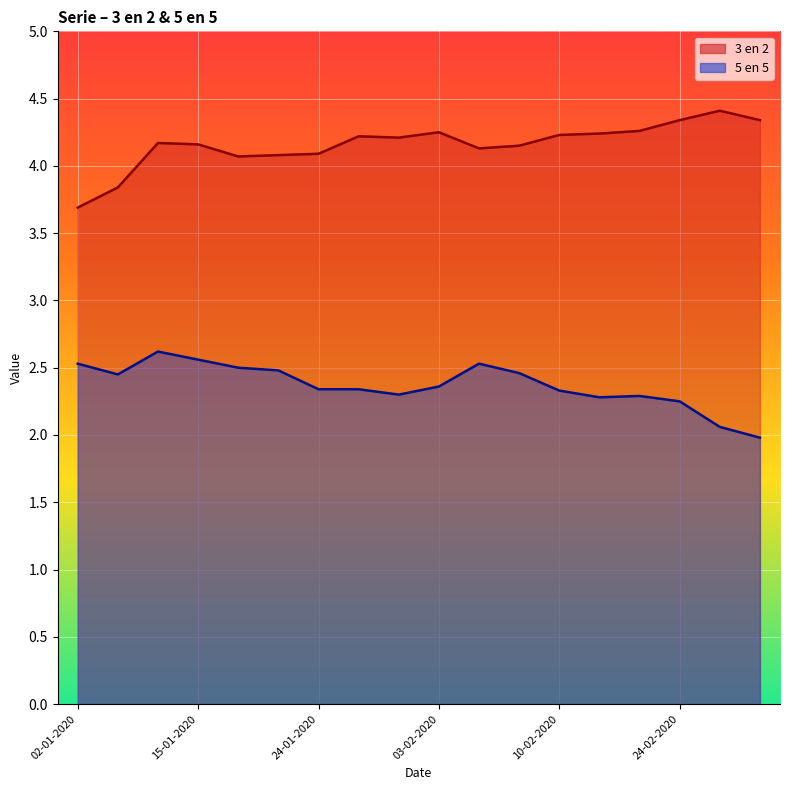

What position from the right is 13-02-2020?

5